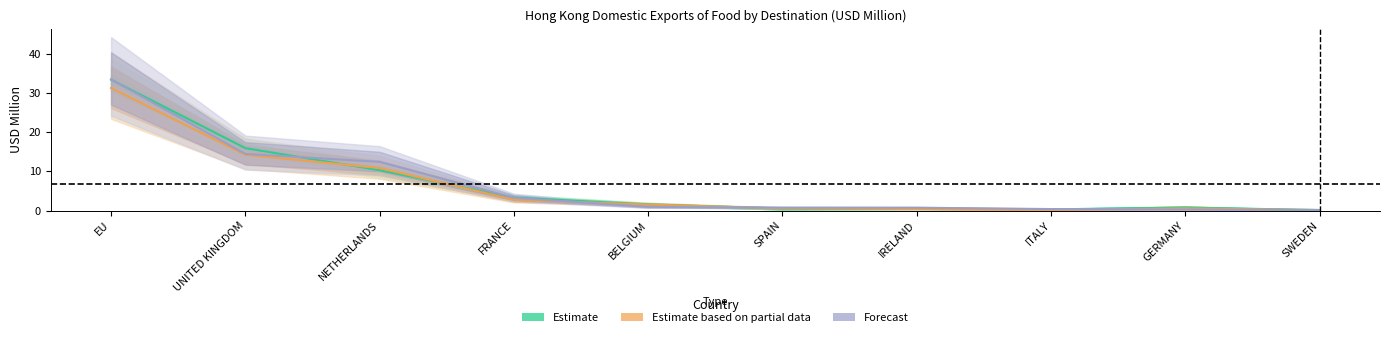

What position from the right is FRANCE?

7